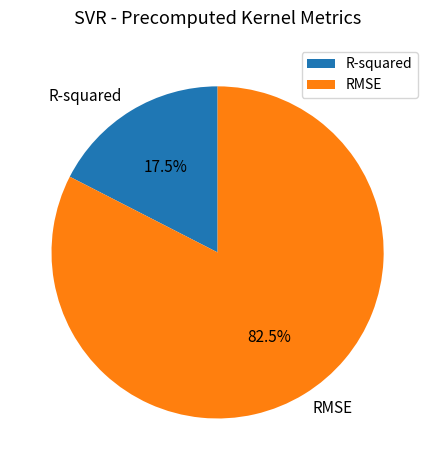

How many segments does this pie chart have?

2